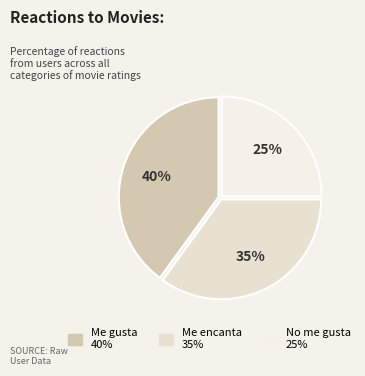

The Me gusta slice represents 26% of the pie. True or false?

False